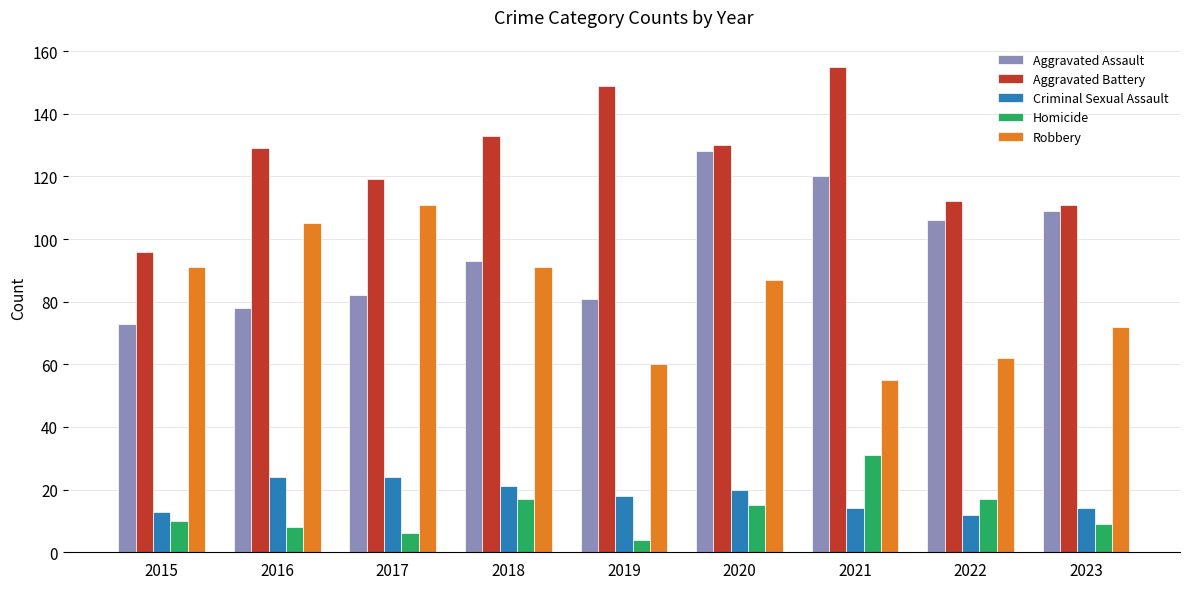

Is the value of Homicide at 2018 greater than the value of Aggravated Assault at 2018?

No